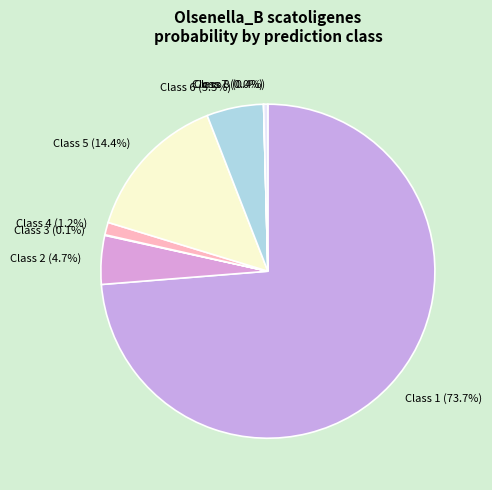

What portion of the pie excludes Class 6 (5.5%)?

94.5%